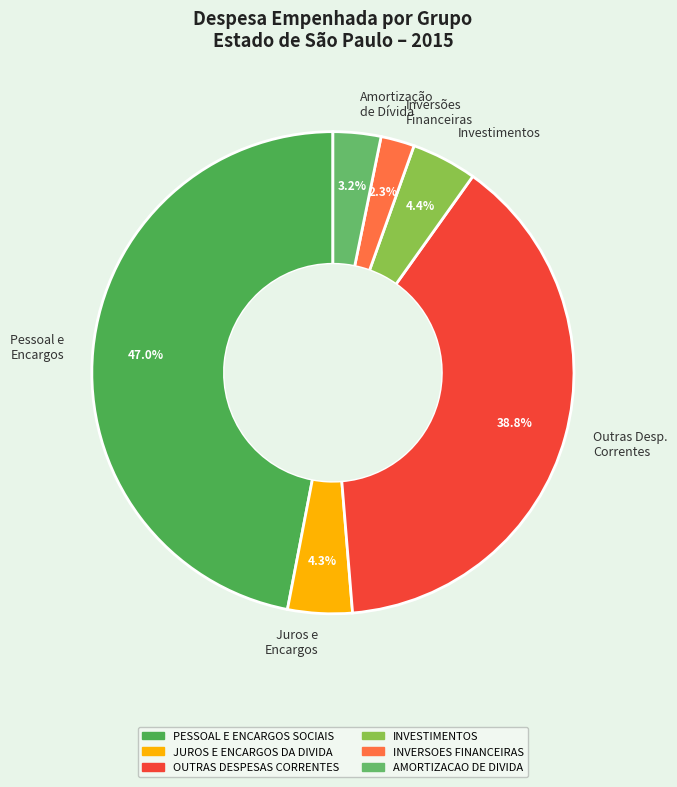

Does Juros e Encargos represent more than half of the total?

No